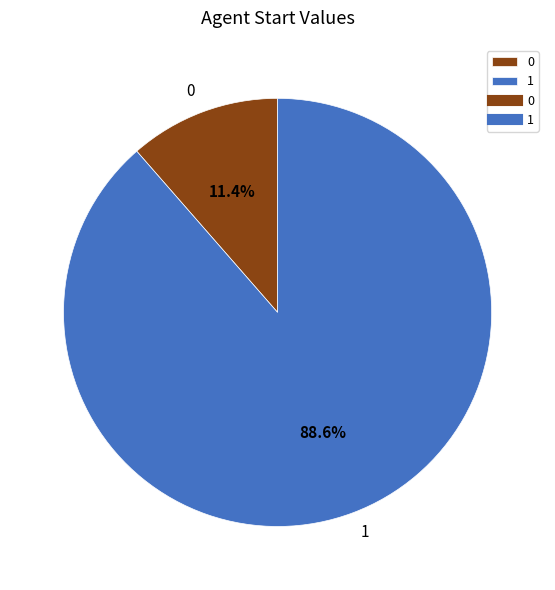

Is it true that 0 is 11% of the pie?

True